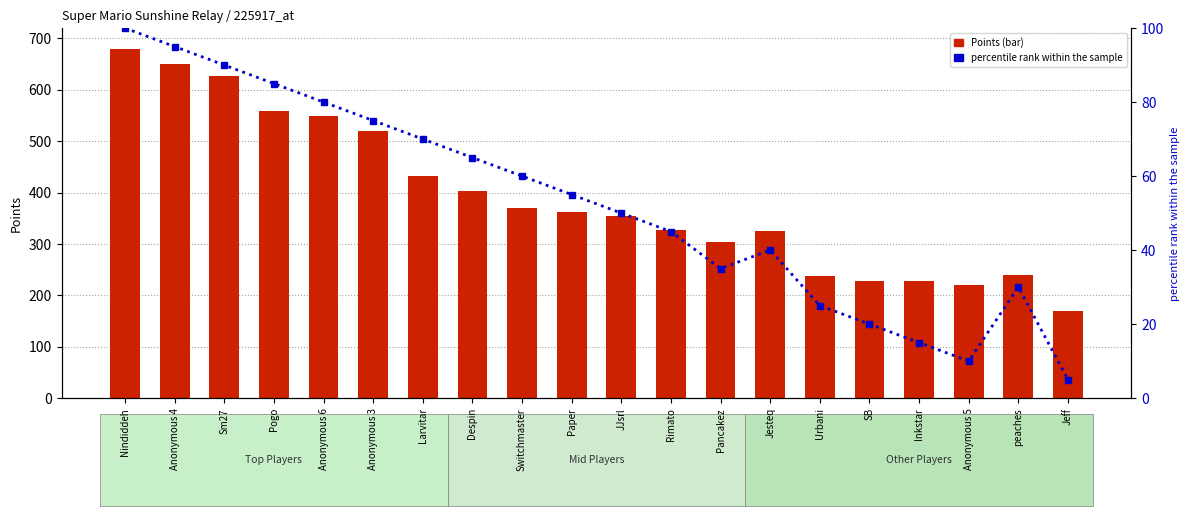

Does the chart contain any negative values?

No